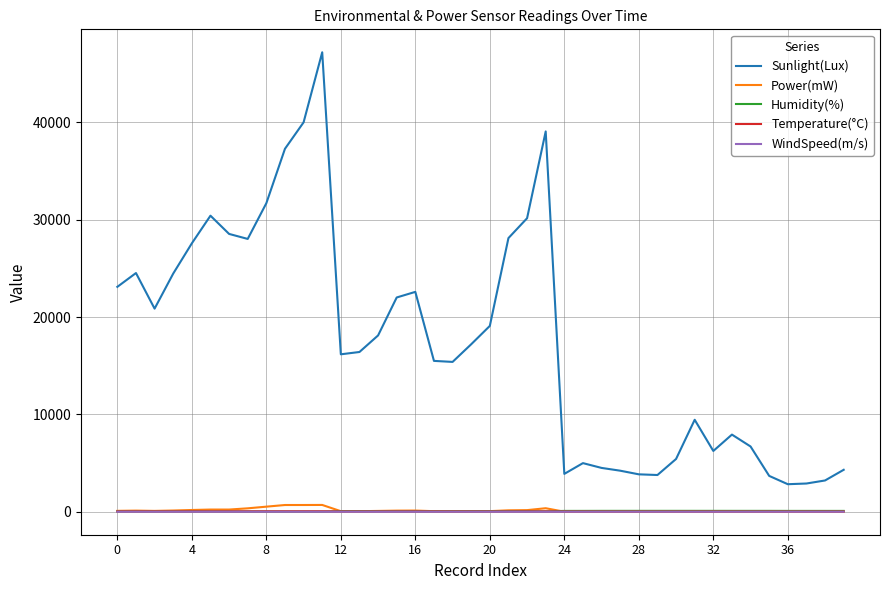

True or false: Sunlight(Lux) and Temperature(°C) intersect in this chart.

False